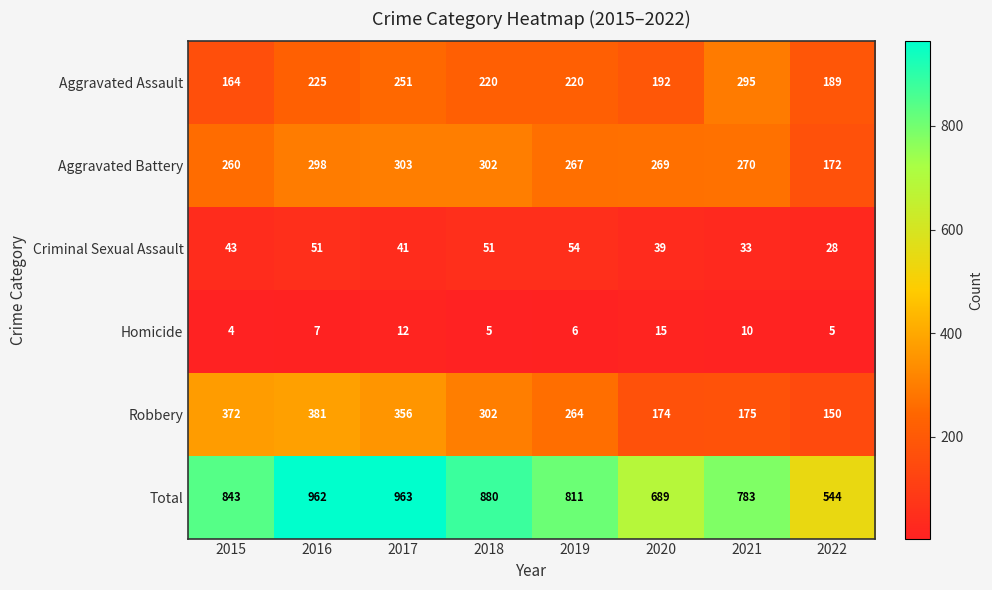

Is it true that Aggravated Assault equals 343 at 2020?

False